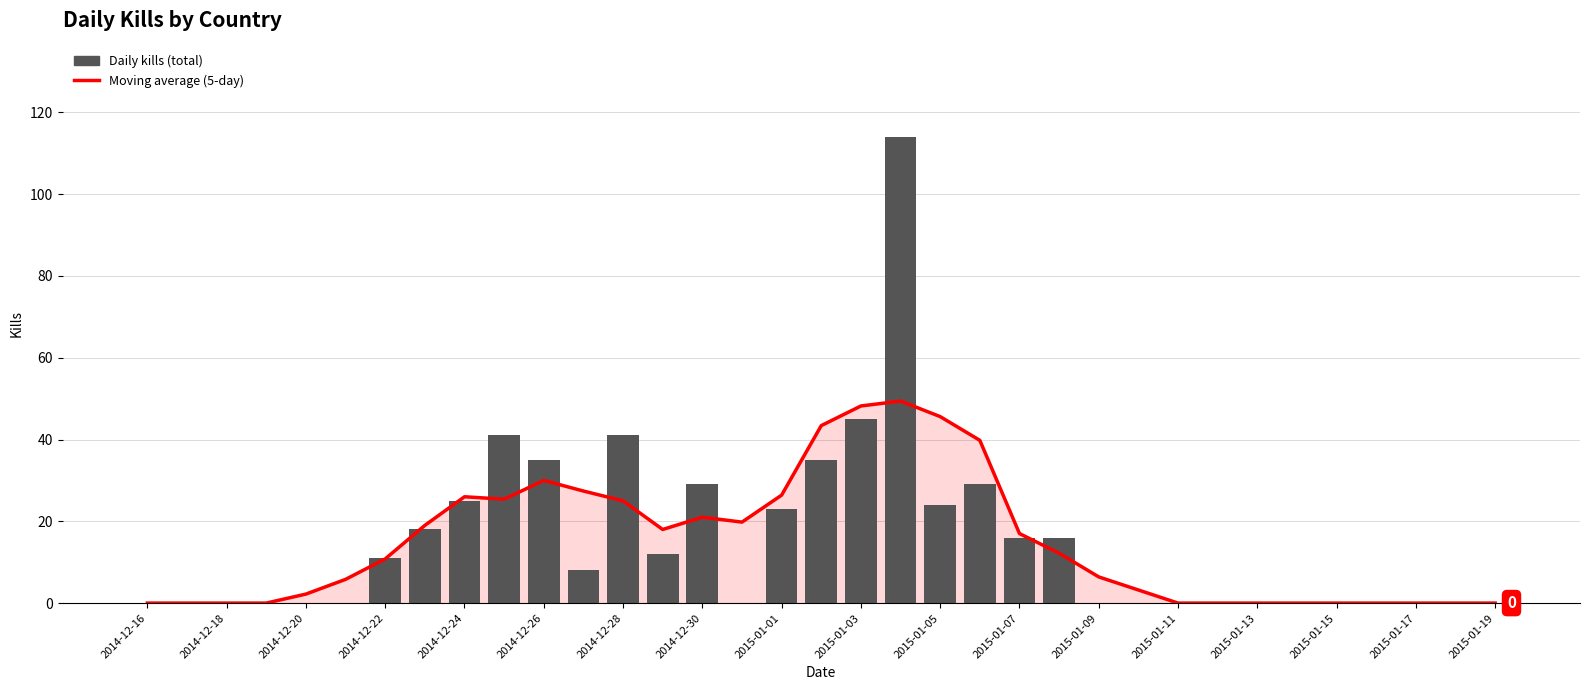

Reading left to right, extract all data points from this chart.

Moving average (5-day): 0.0	0.0	0.0	0.0	2.2	5.8	10.8	19.0	26.0	25.4	30.0	27.4	25.0	18.0	21.0	19.8	26.4	43.4	48.2	49.4	45.6	39.8	17.0	12.2	6.4	3.2	0.0	0.0	0.0	0.0	0.0	0.0	0.0	0.0	0.0
Daily kills (total): 0.0	0.0	0.0	0.0	0.0	0.0	11.0	18.0	25.0	41.0	35.0	8.0	41.0	12.0	29.0	0.0	23.0	35.0	45.0	114.0	24.0	29.0	16.0	16.0	0.0	0.0	0.0	0.0	0.0	0.0	0.0	0.0	0.0	0.0	0.0